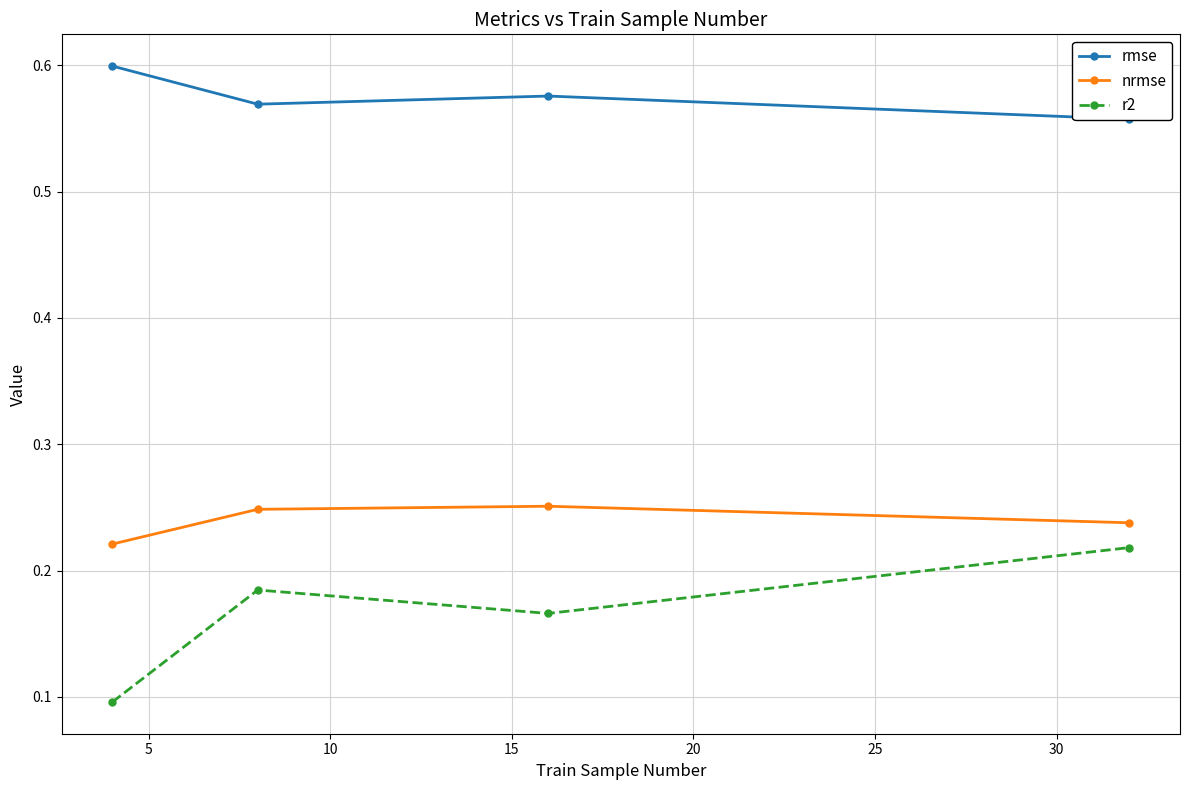

How many lines are shown in the chart?

3